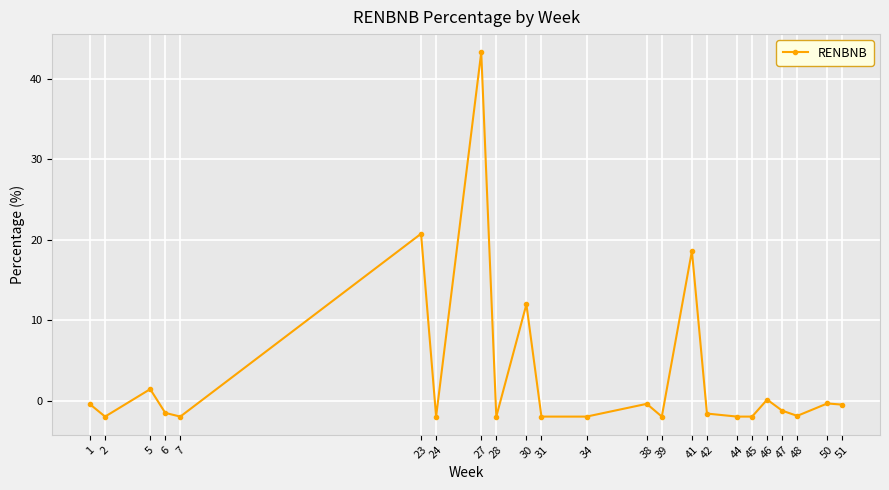

The chart shows a value of -3.6 at 44. True or false?

False